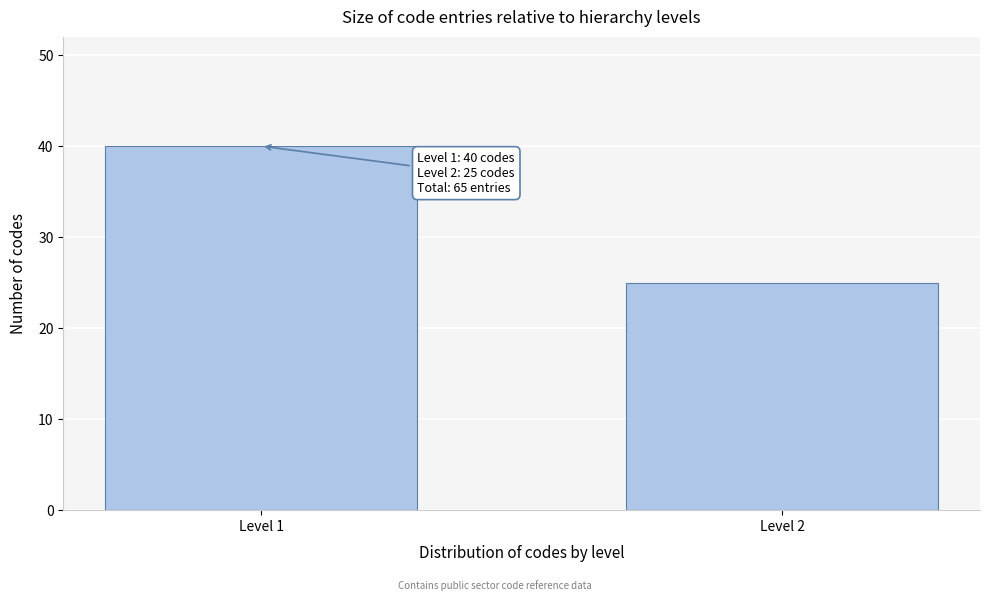

Reading left to right, list all the values displayed in this chart.

Level 1=40	Level 2=25